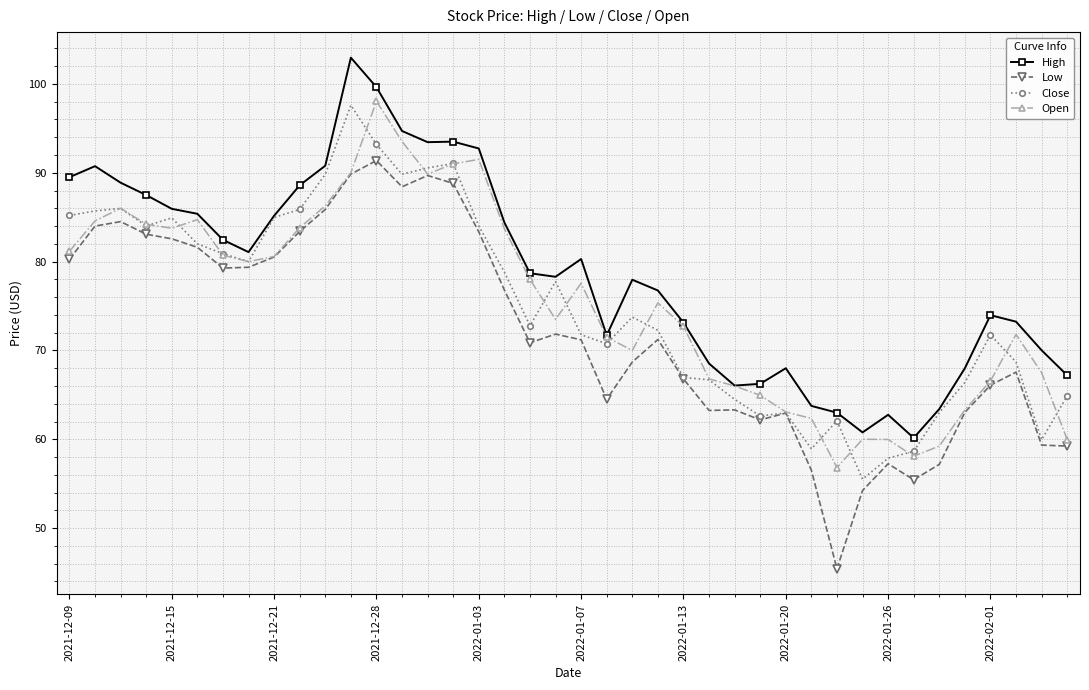

What is the value of the Low point at the 34th from the left?

55.5